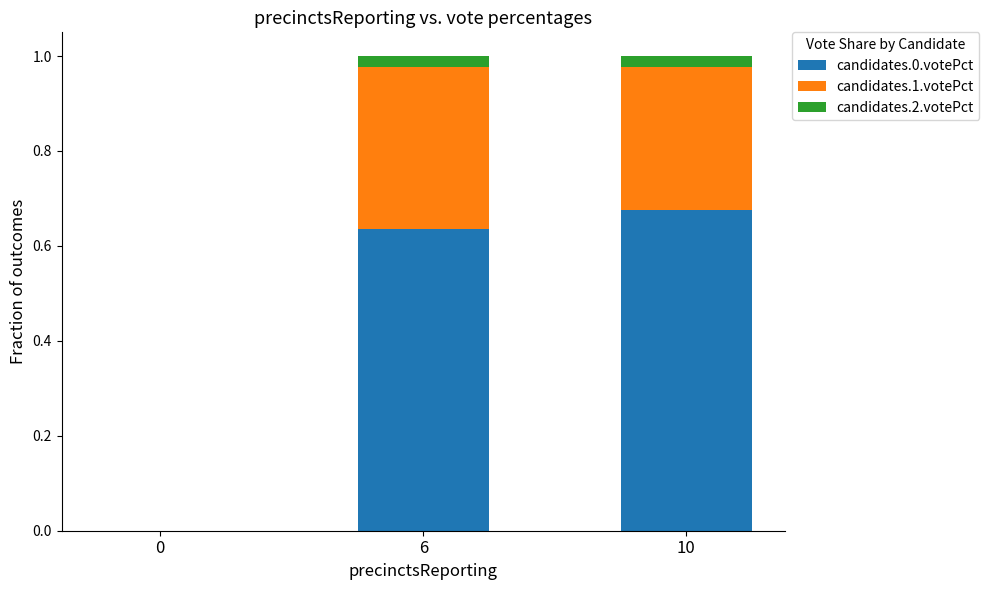

What is the total value across all series at 6?

1.0